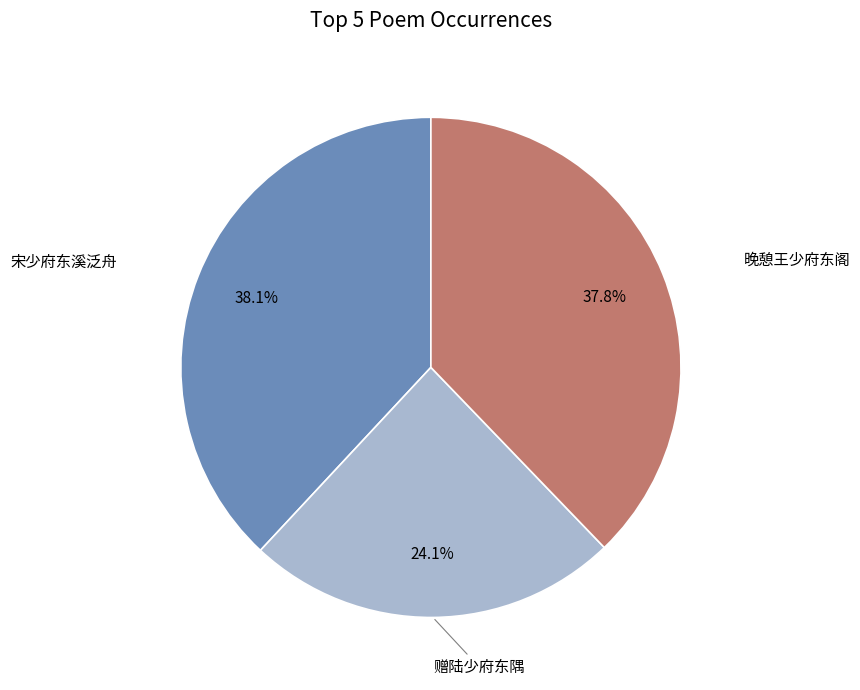

Does any single category account for the majority?

No